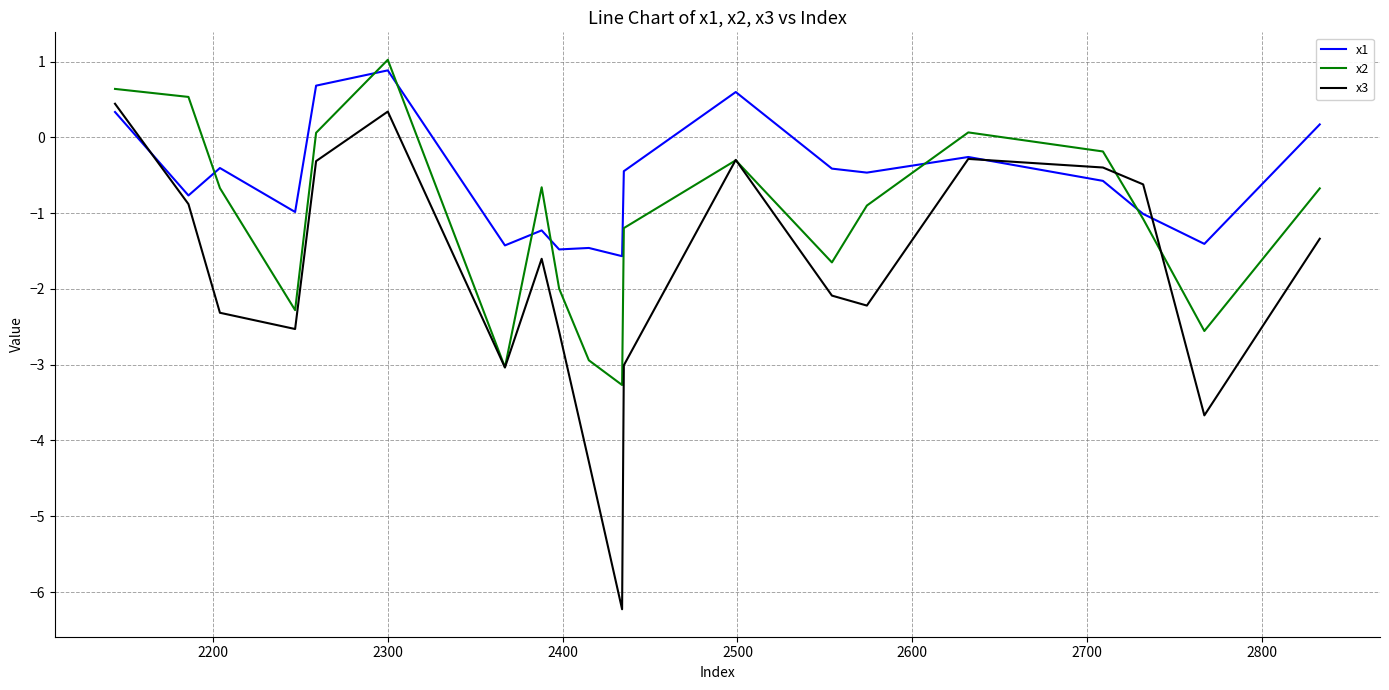

In x2, how many points are higher than both neighbors (excluding endpoints)?

4